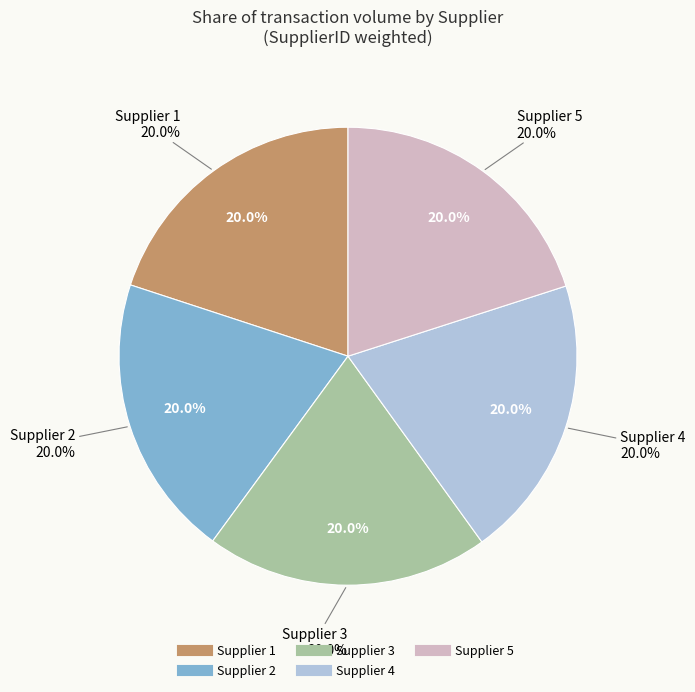

Between Supplier 4 and Supplier 1, which is larger?

Supplier 4